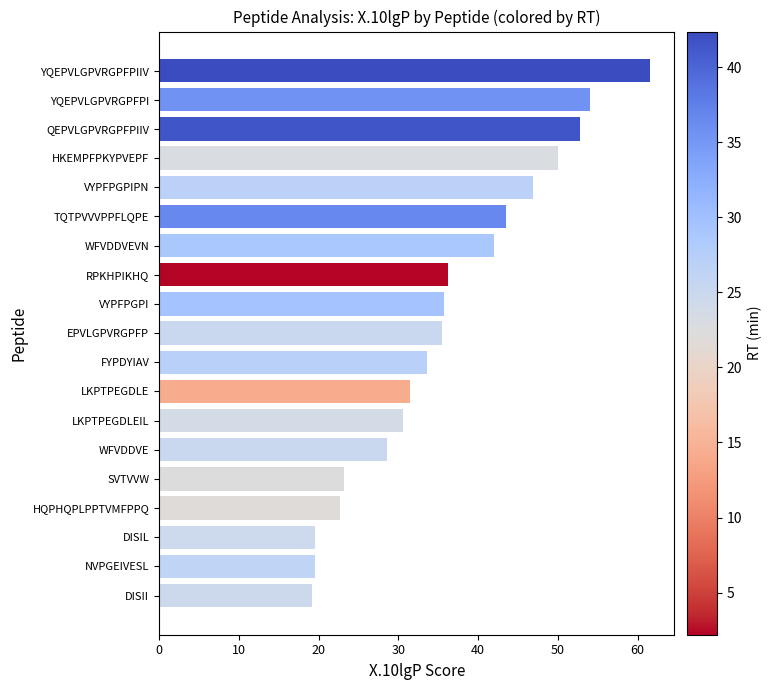

What is the sum of all values?

686.8